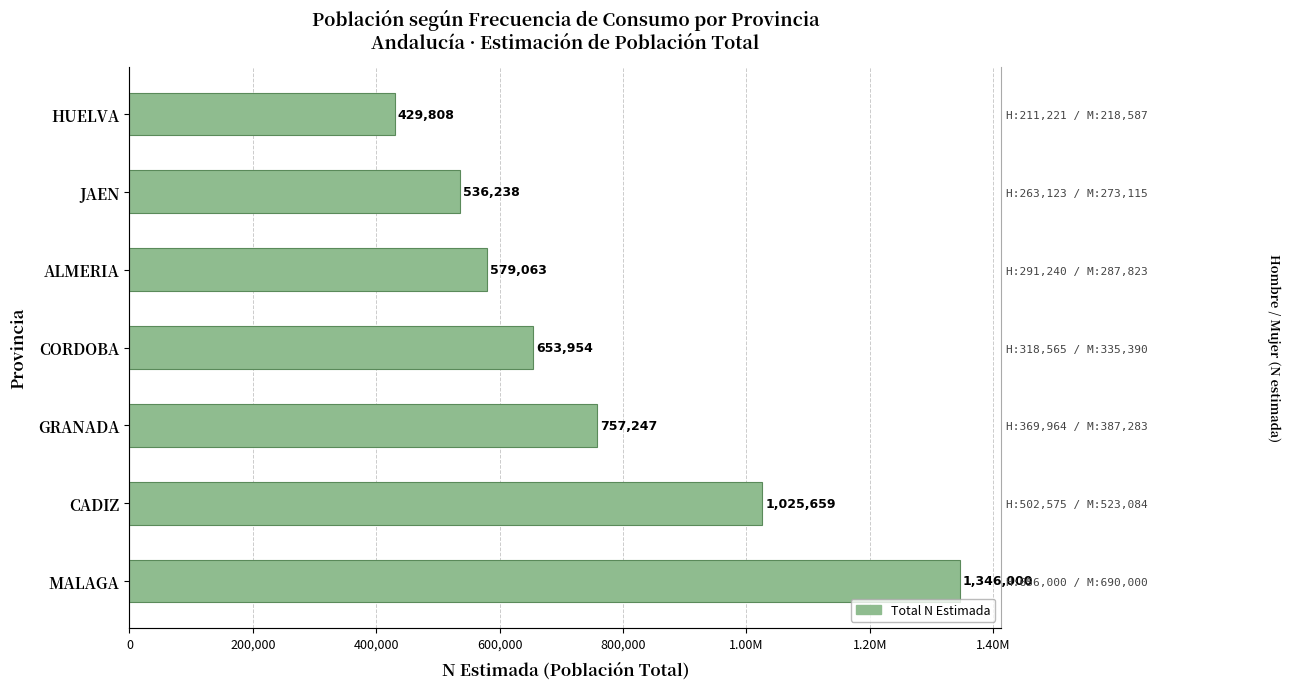

Which has a higher value, CADIZ or CORDOBA?

CADIZ